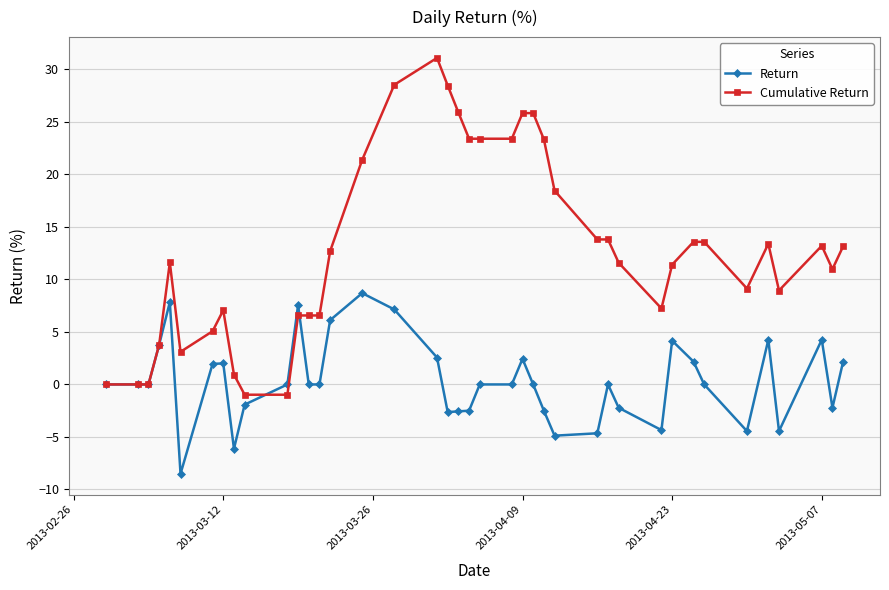

Is this an area chart (filled region under the line)?

No